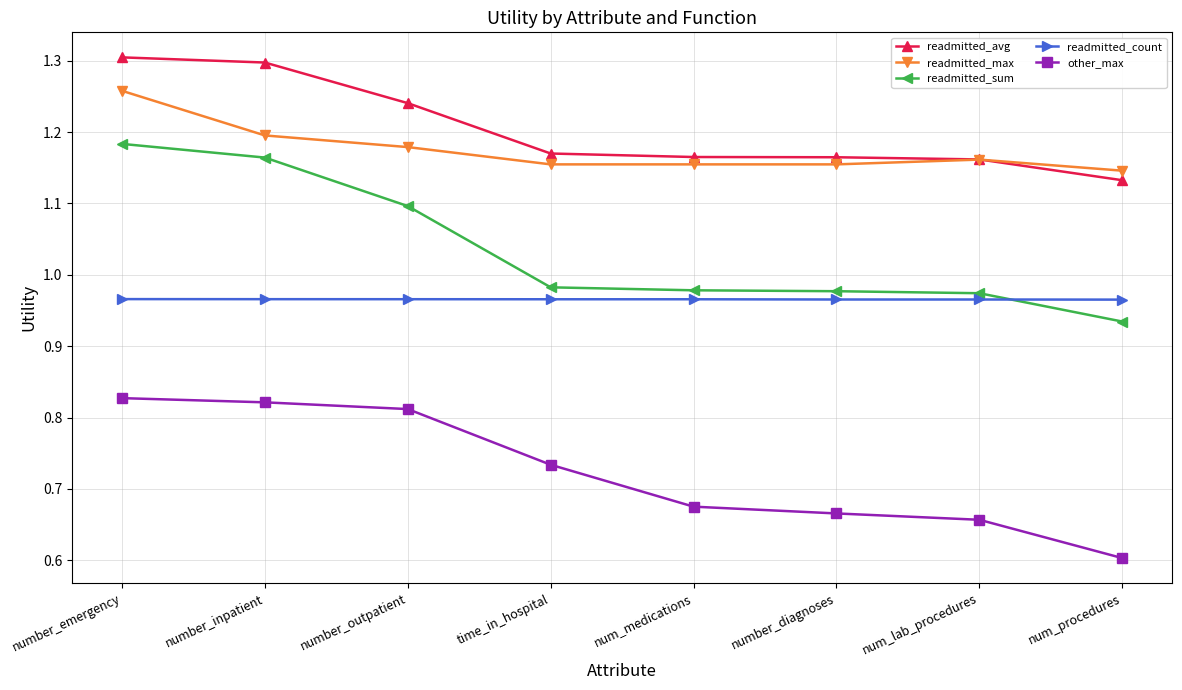

Which series changed the most between number_inpatient and num_medications?

readmitted_sum